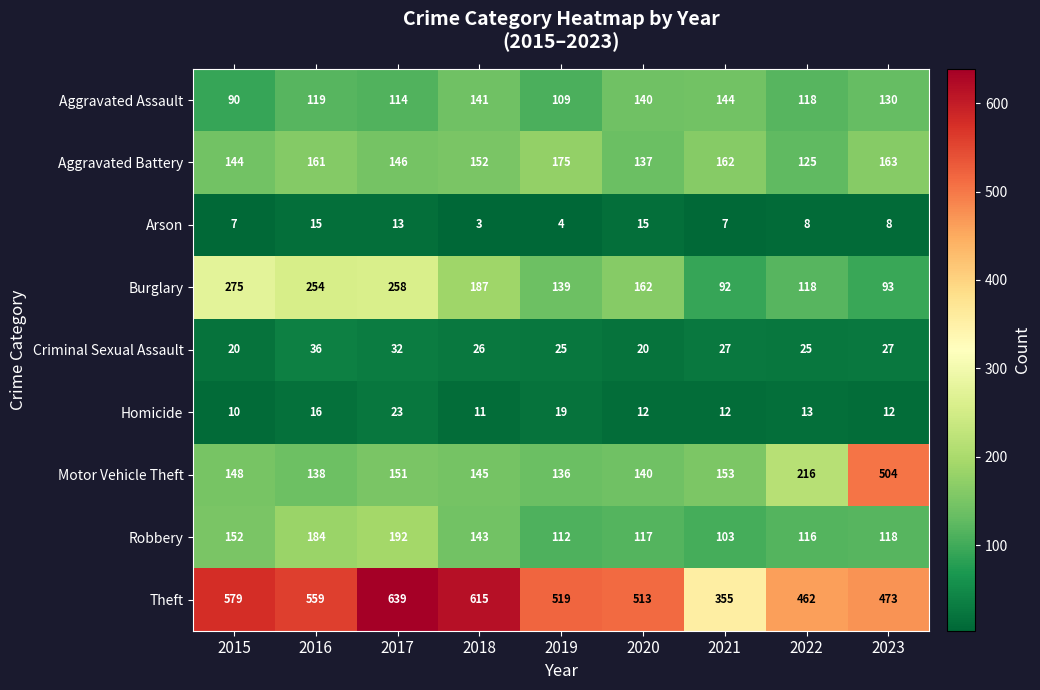

Is it true that Robbery equals 112 at 2019?

True